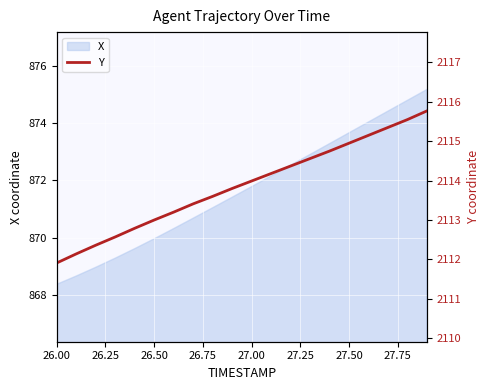

What is the lowest value of the X series?

868.4